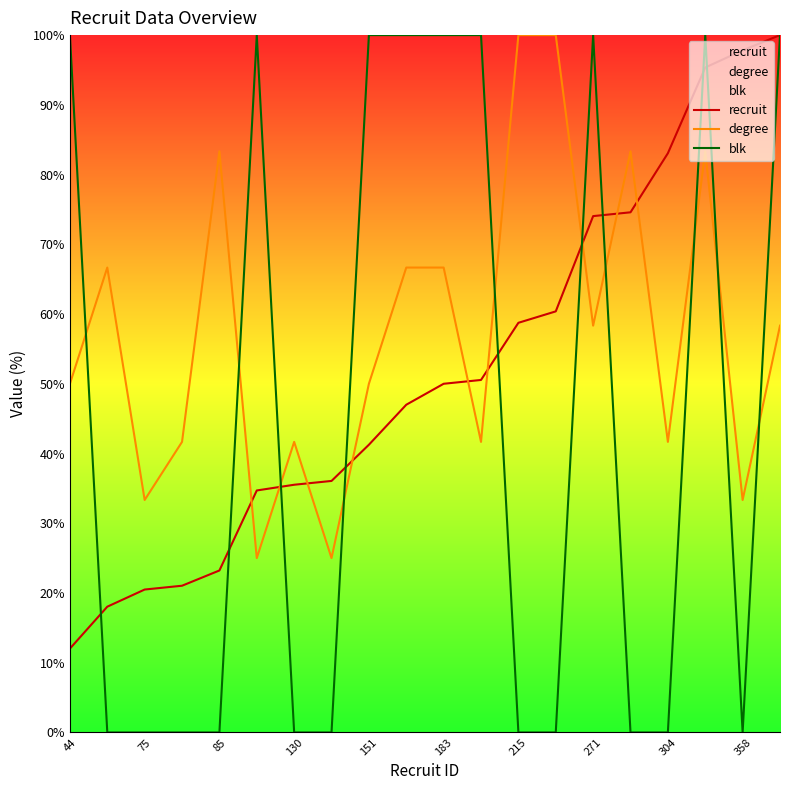

Rank the series by their maximum value, from lowest to highest.

recruit, degree, blk